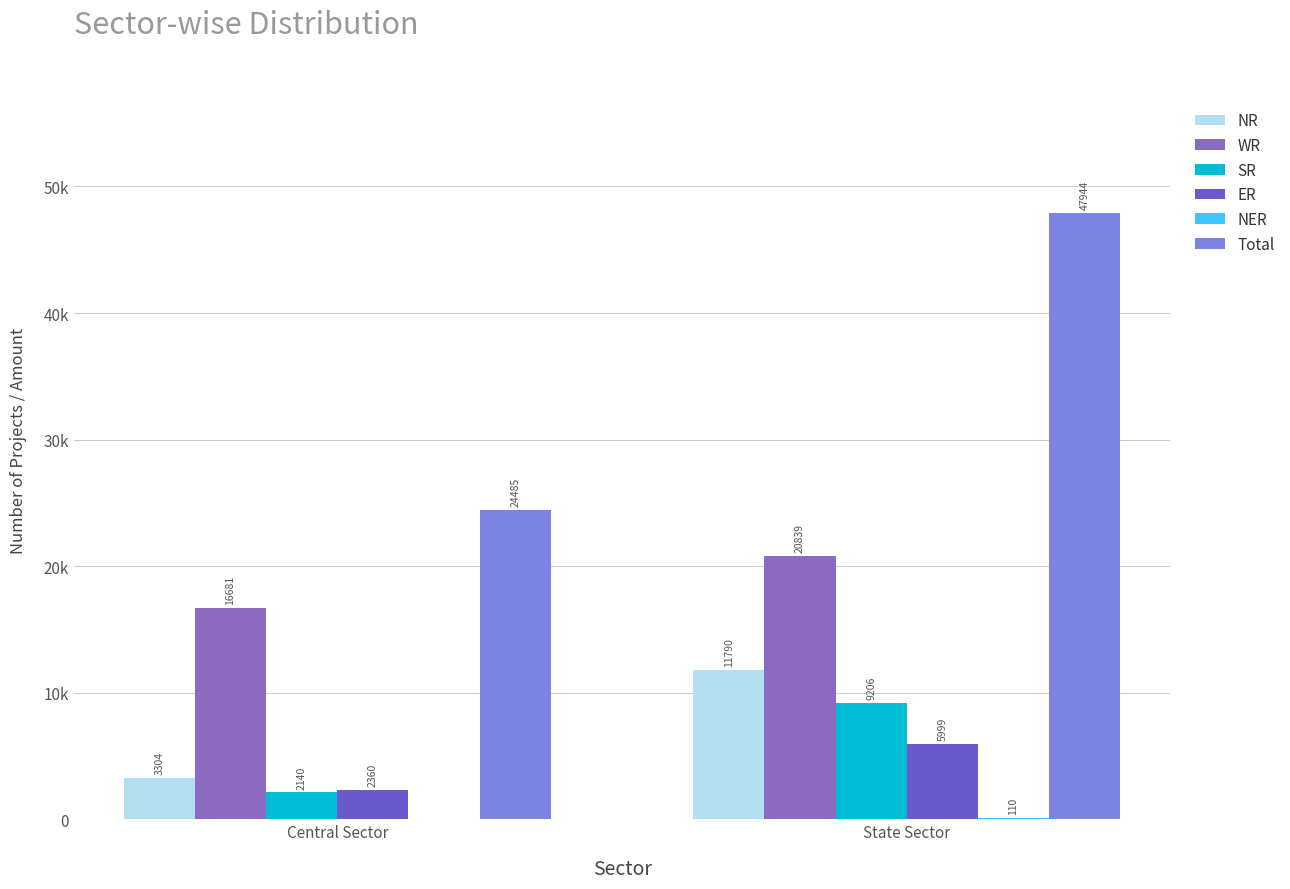

Which category has the highest value in the Total series?

State Sector